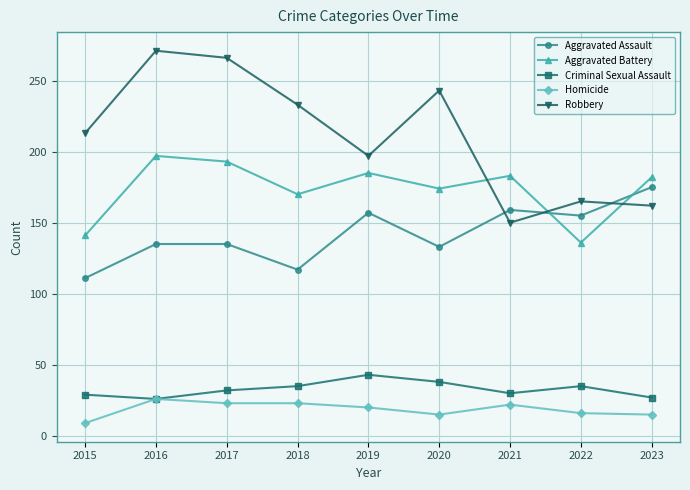

True or false: Robbery has a value of 79 at 2015.

False